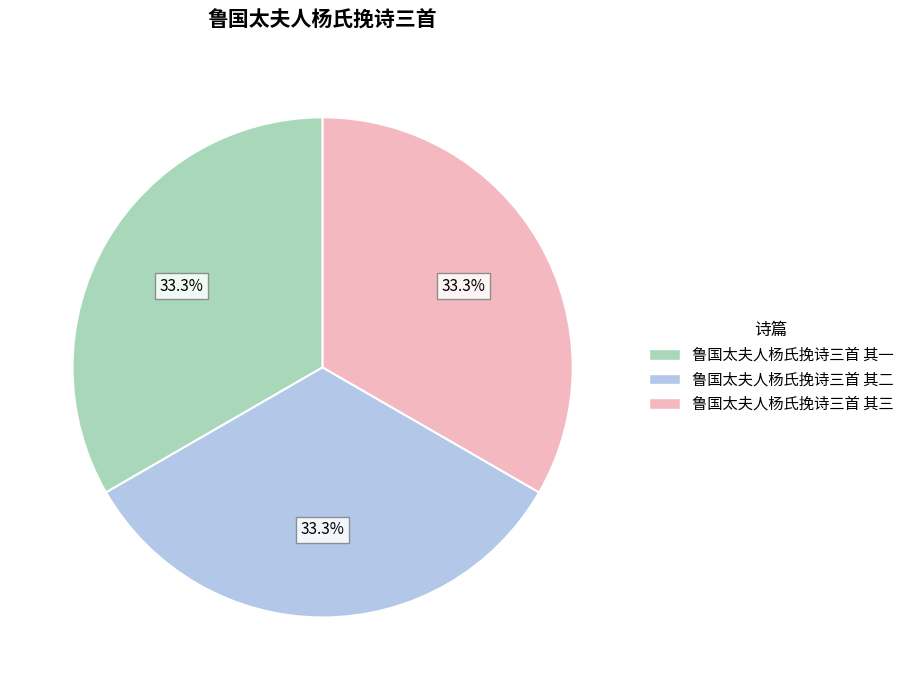

Does 鲁国太夫人杨氏挽诗三首 其三 account for over 50% of the chart?

No